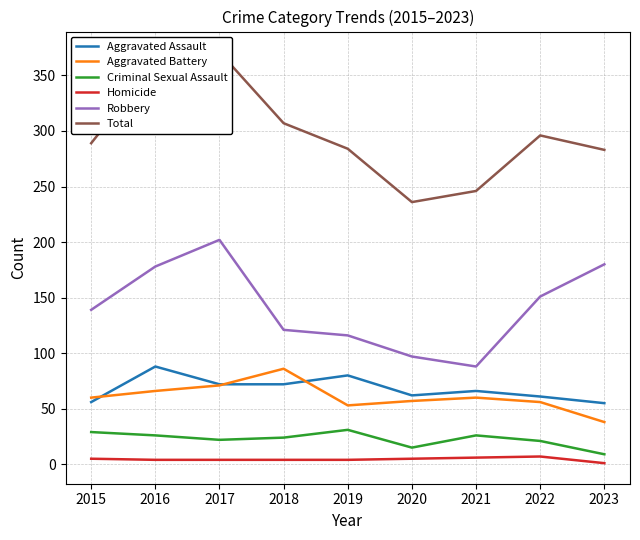

What are all the series names shown in the legend?

Aggravated Assault, Aggravated Battery, Criminal Sexual Assault, Homicide, Robbery, Total